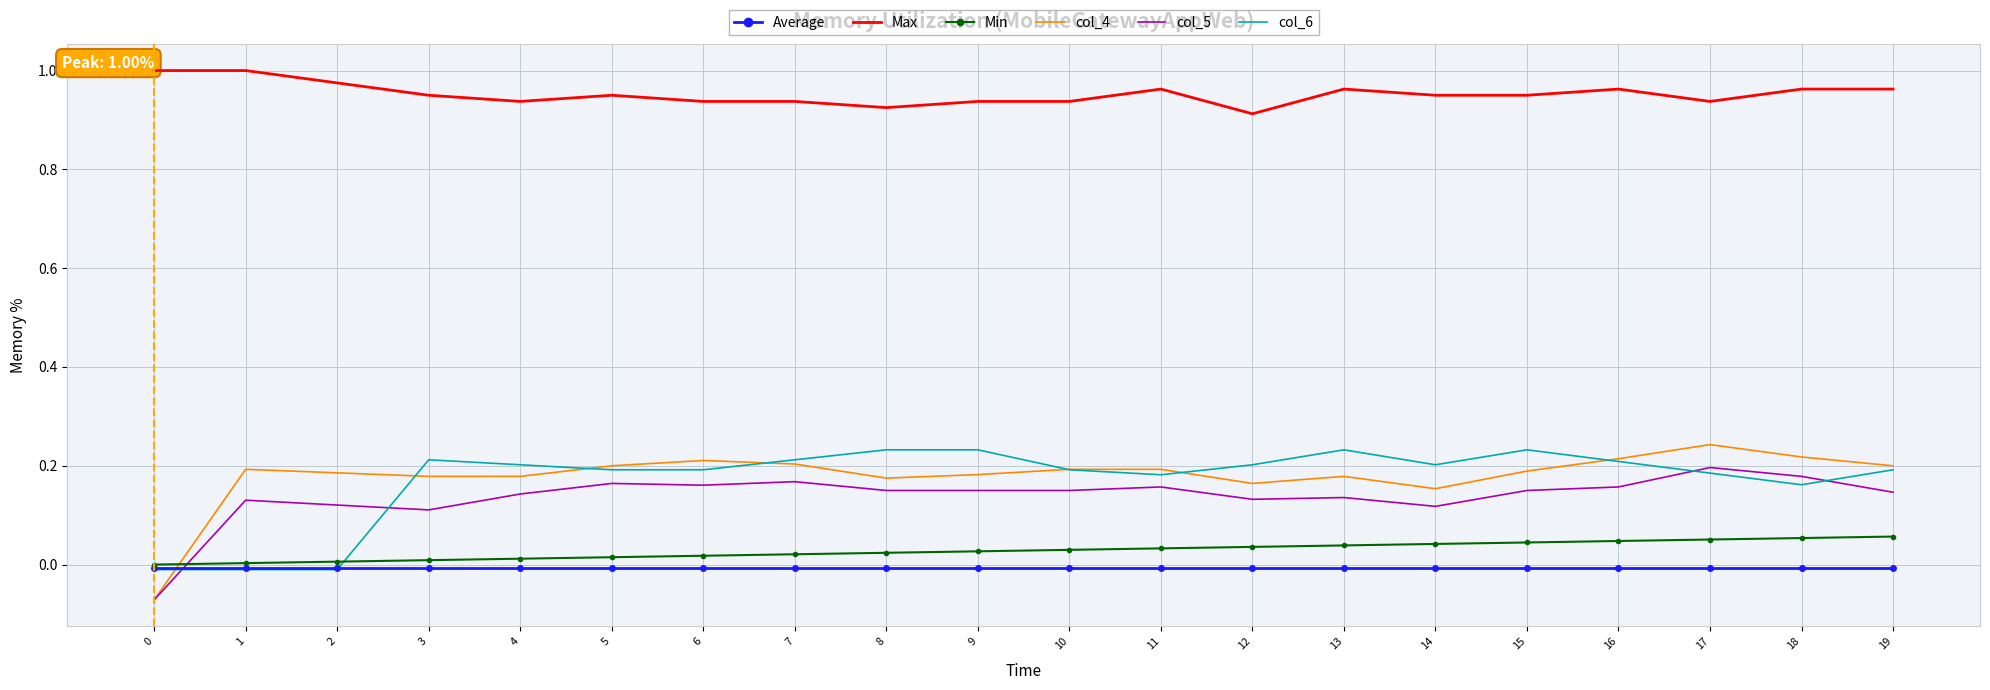

True or false: col_6 has a value of 0.1 at 5.

False